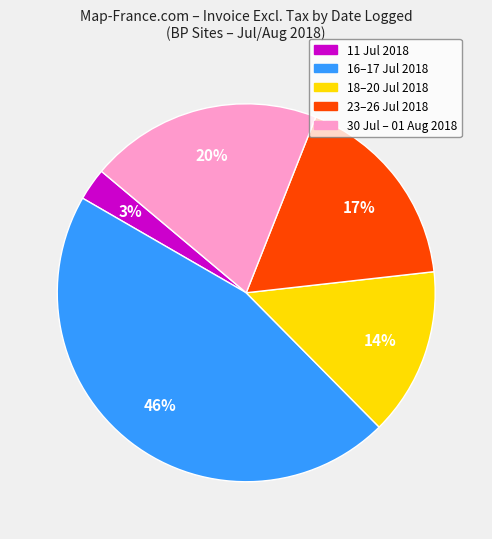

Is there any slice that represents more than half of the pie?

No